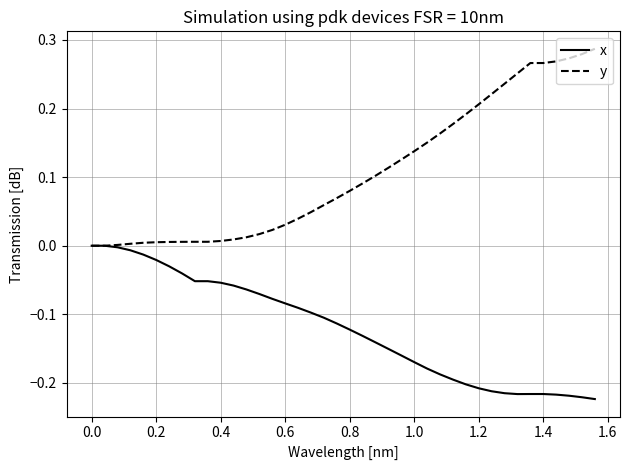

Which series has the largest total across all categories?

y